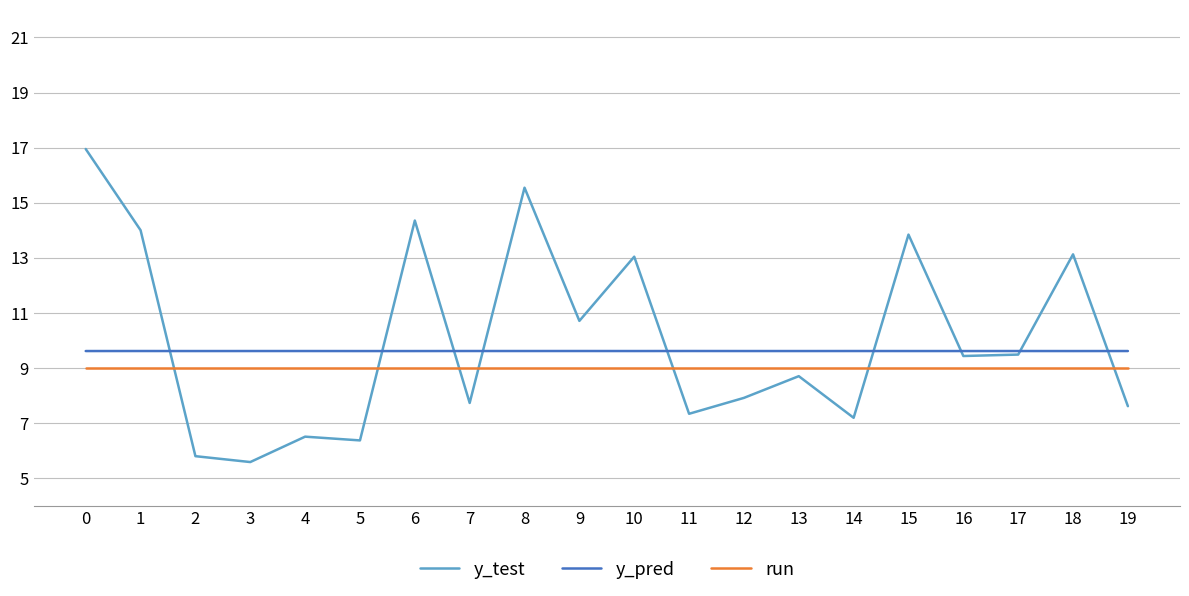

Which series has the largest total across all categories?

y_test